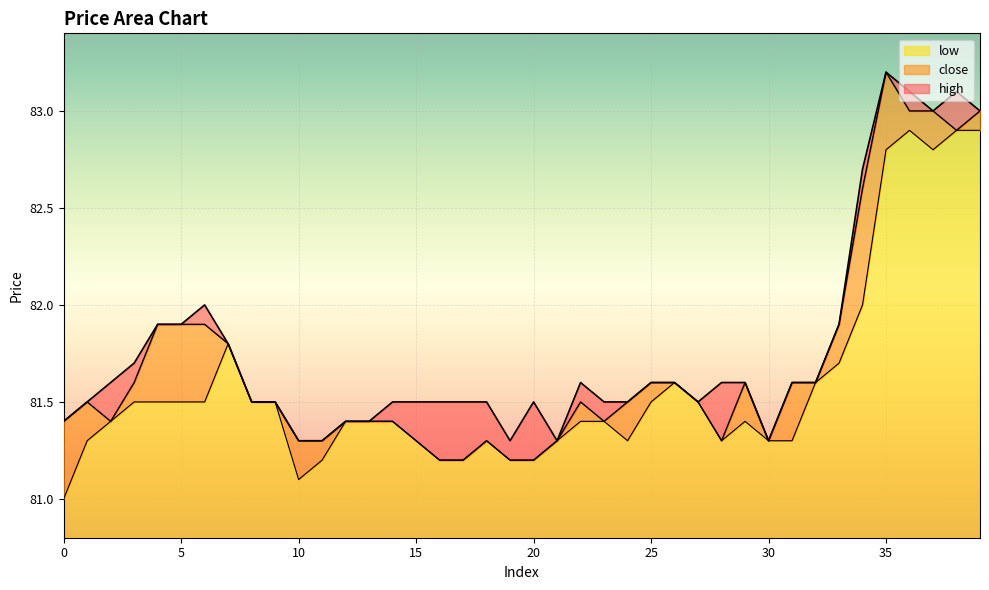

What is the smallest value displayed?

81.0